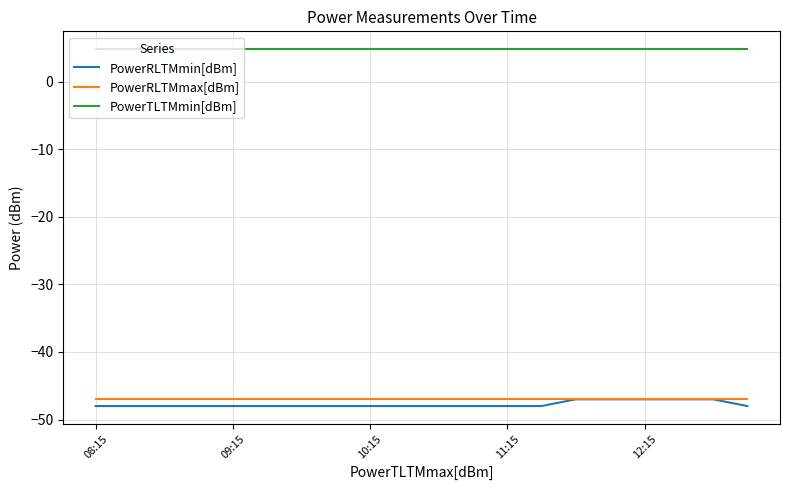

Which series has the largest total across all categories?

PowerTLTMmin[dBm]